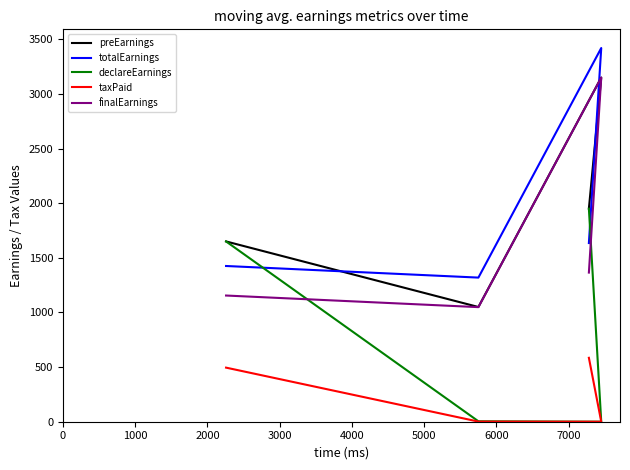

What is the maximum value for preEarnings?

3150.0